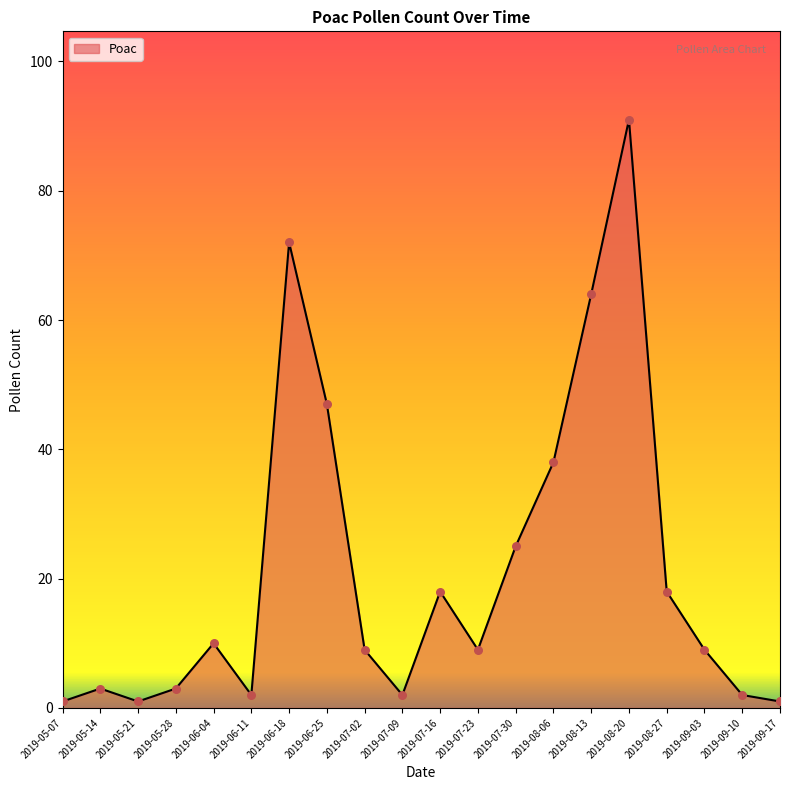

What is the change in value from 2019-05-14 to 2019-05-21?

-2